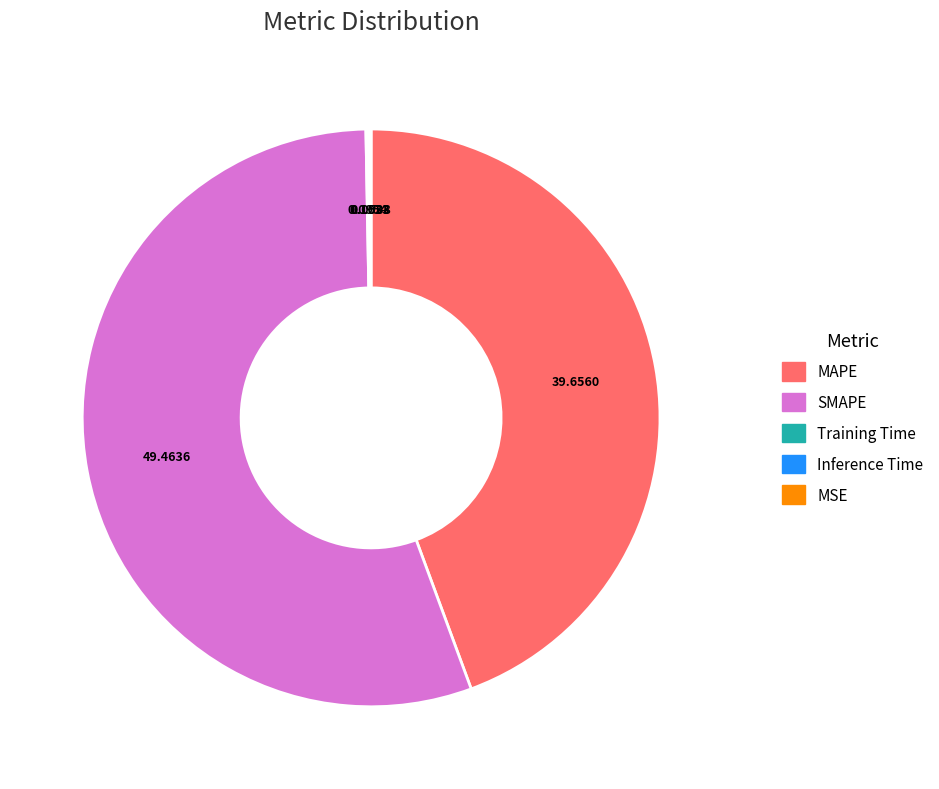

True or false: SMAPE accounts for 55% of the total.

True